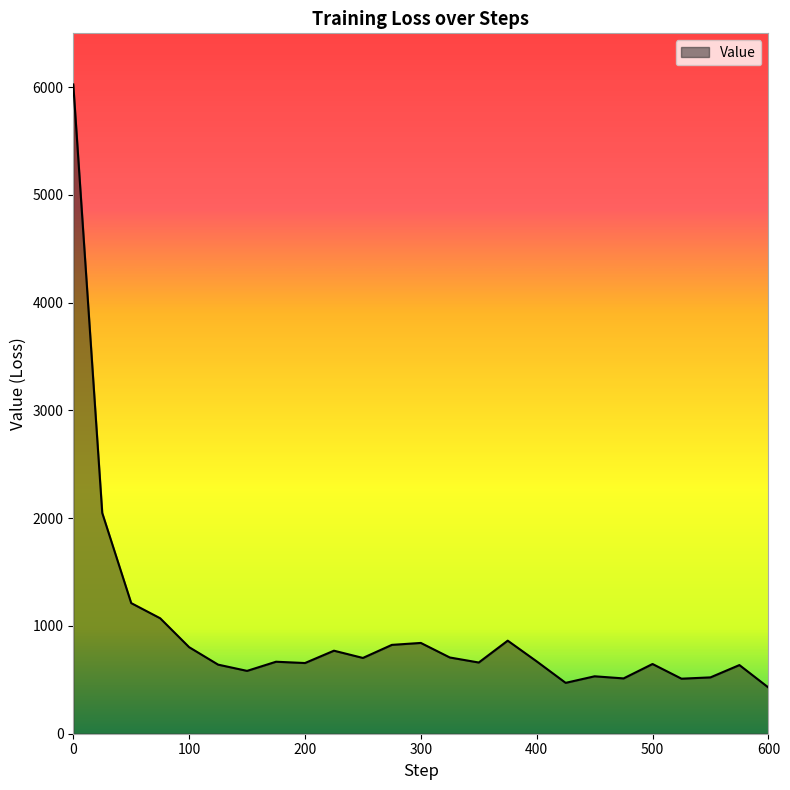

How many values are below 668?

12